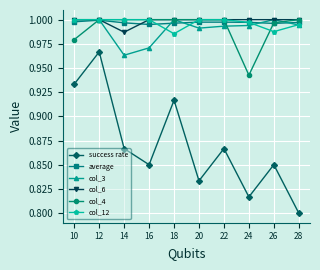

At which category is the sum across all series the highest?

12